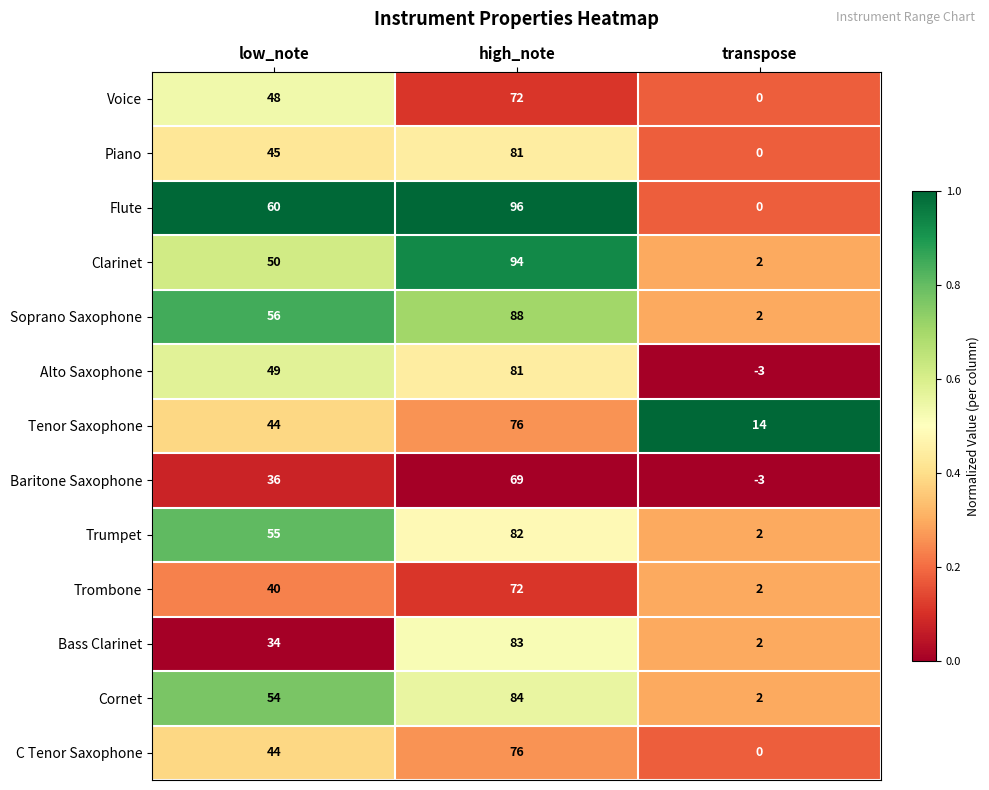

How many values in the Flute series are below 60?

1